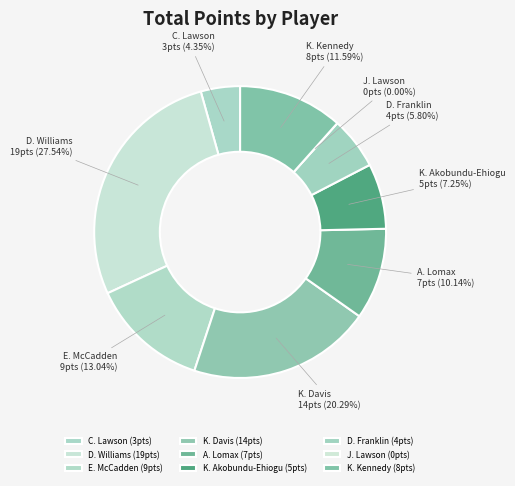

Approximately how many times larger is the value at D. Franklin compared to K. Kennedy?

0.5